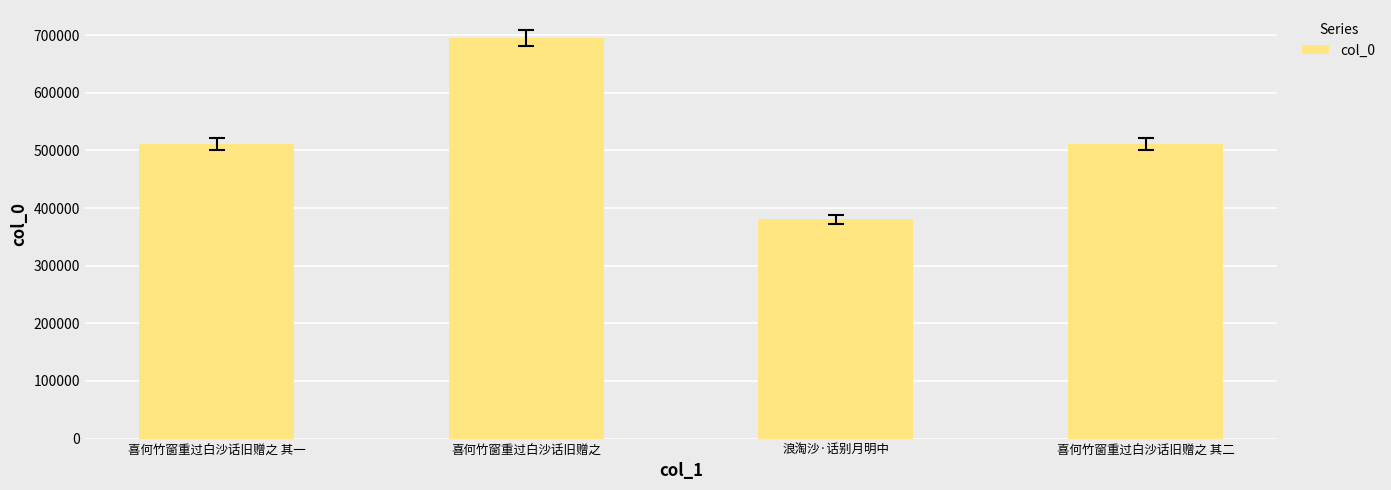

What is the sum of the values at 喜何竹窗重过白沙话旧赠之 and 浪淘沙·话别月明中?

1074932